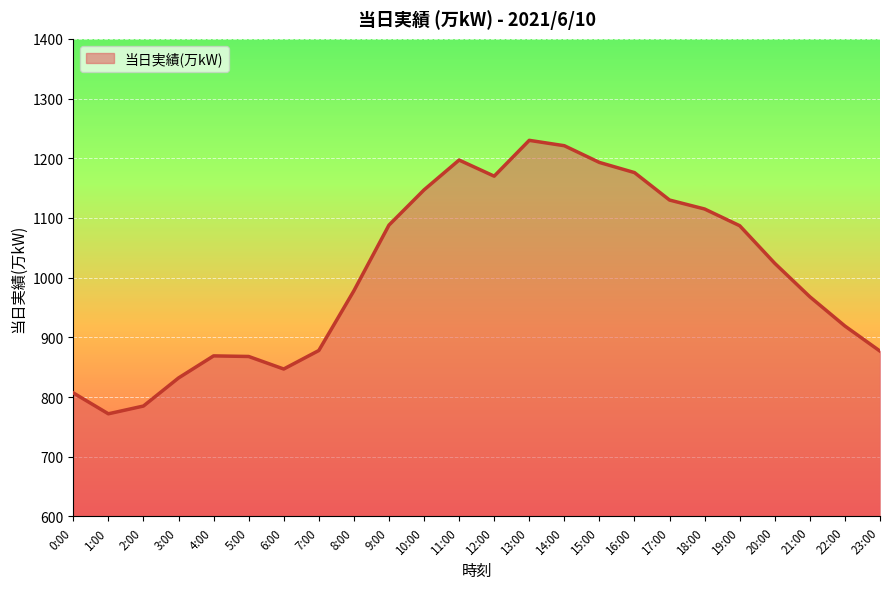

True or false: the data has more than 0 interior local peaks.

True